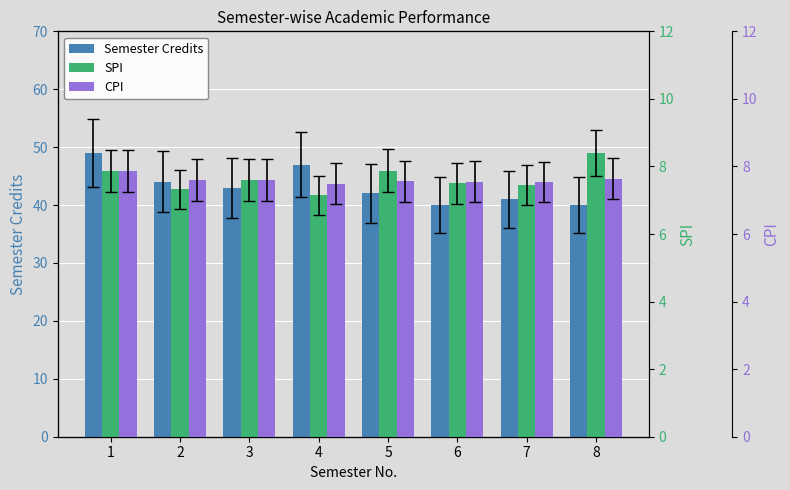

At which category is the sum across all series the highest?

1